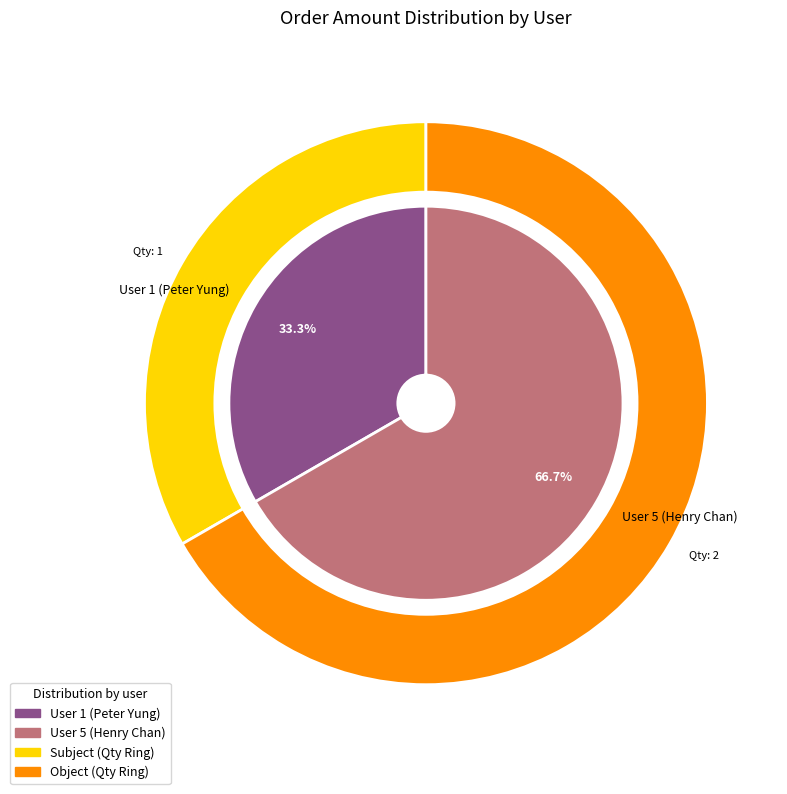

Between User 1 (Peter Yung) and User 5 (Henry Chan), which is larger?

User 5 (Henry Chan)